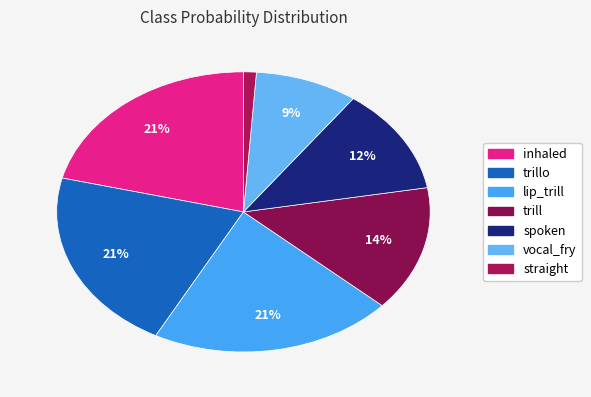

Is there a majority slice in this chart?

No